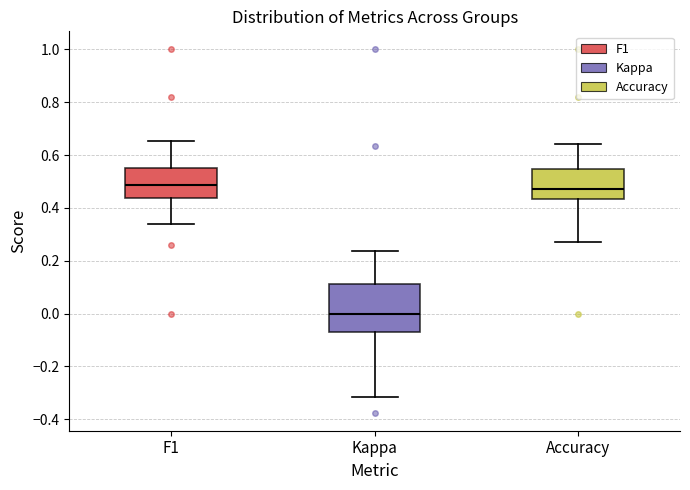

Comparing the boxes themselves (not the whiskers), which one is the tallest?

Kappa